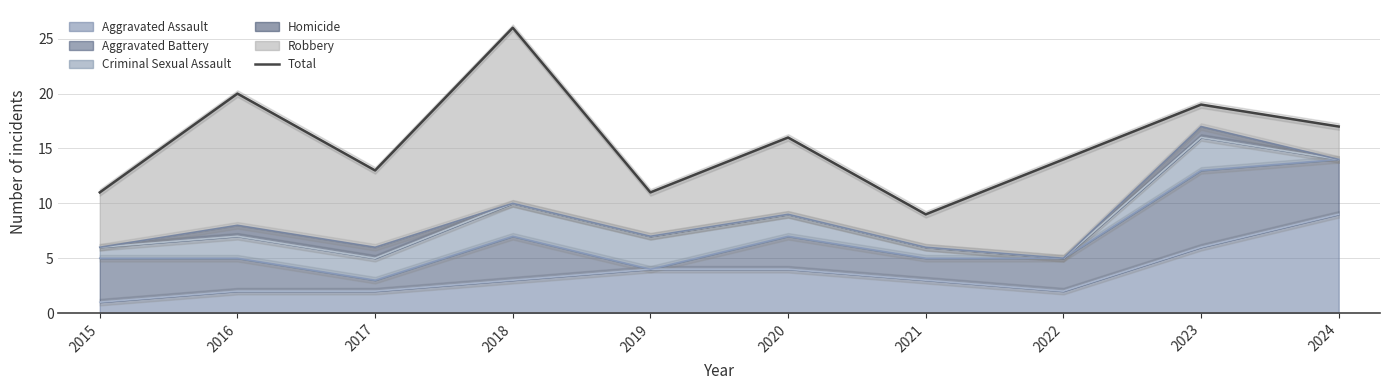

Between 2016 and 2020, which is larger?

2016